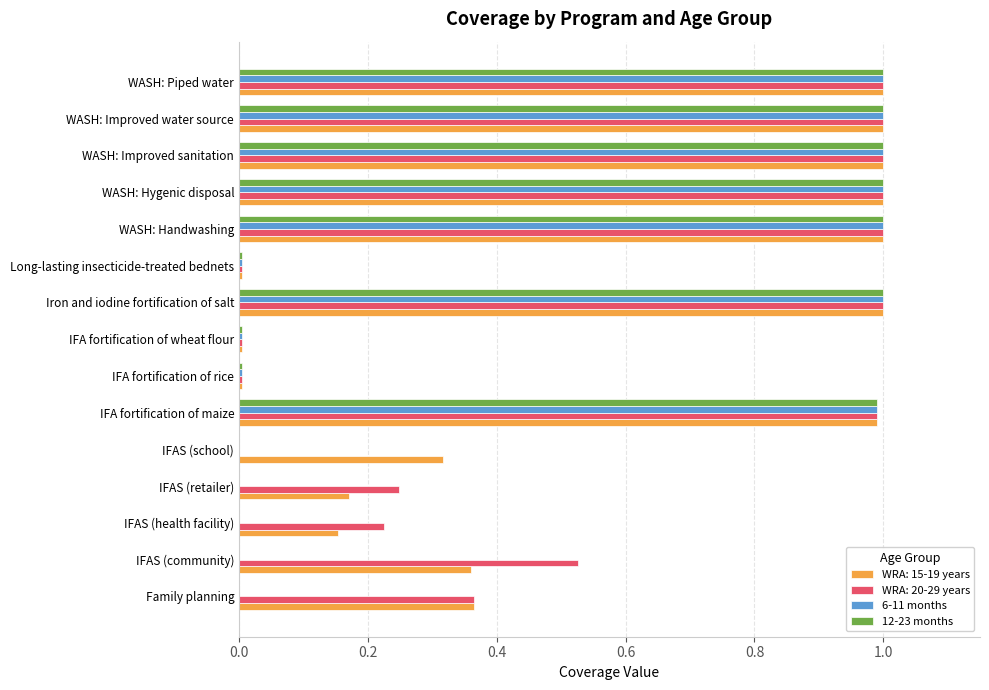

The value of 12-23 months at IFA fortification of maize is 1.0. True or false?

True